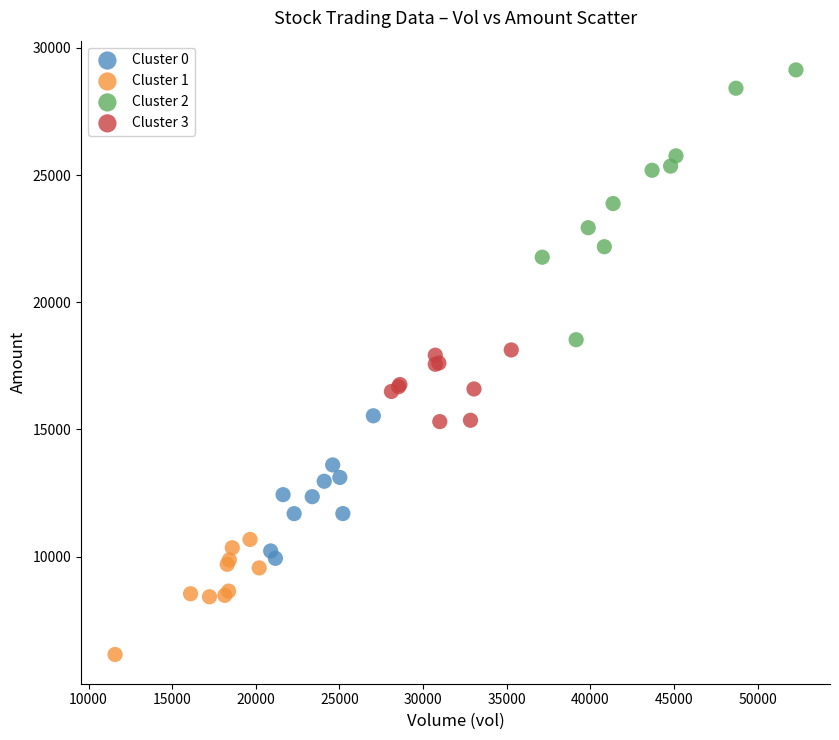

Which series reaches the maximum Y coordinate?

Cluster 2